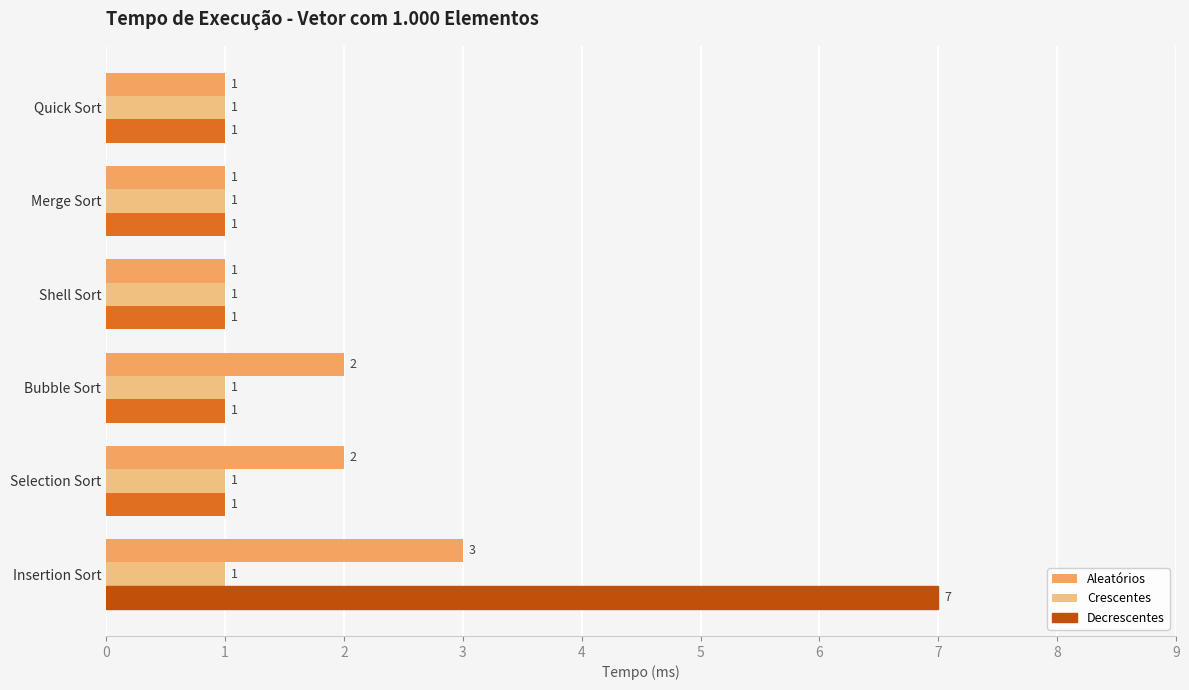

Is it true that Decrescentes equals 0 at Bubble Sort?

False